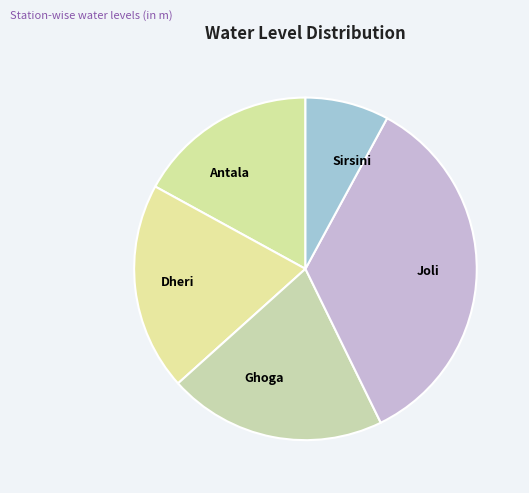

Is the sum of Dheri and Sirsini greater than half?

No